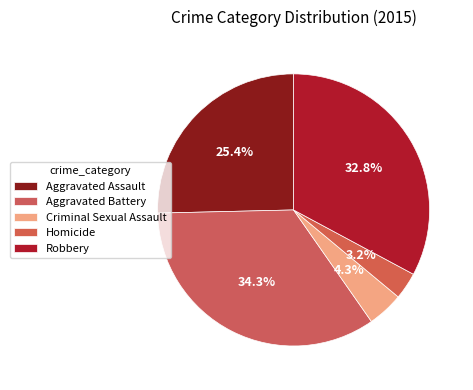

How many segments does this pie chart have?

5